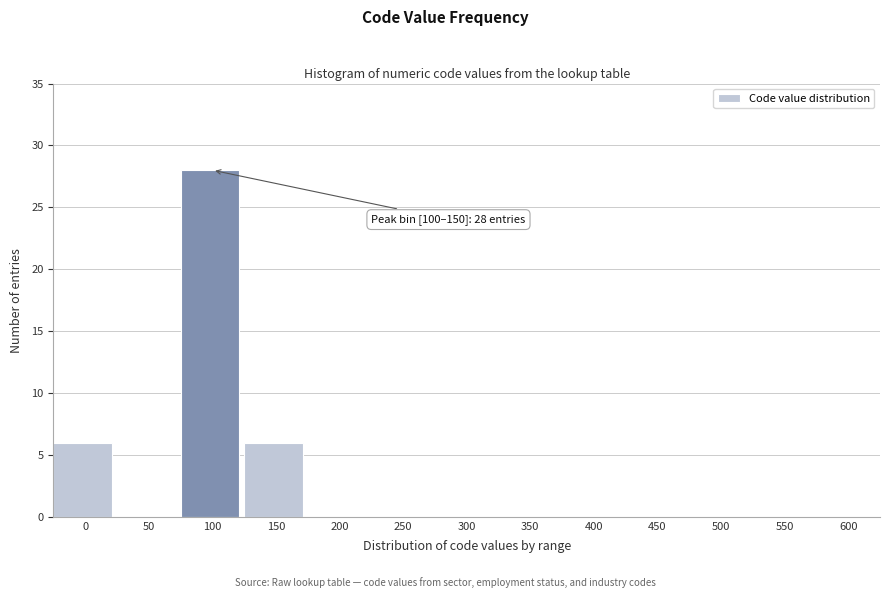

Reading left to right, list all the values displayed in this chart.

0=6	50=0	100=28	150=6	200=0	250=0	300=0	350=0	400=0	450=0	500=0	550=0	600=0